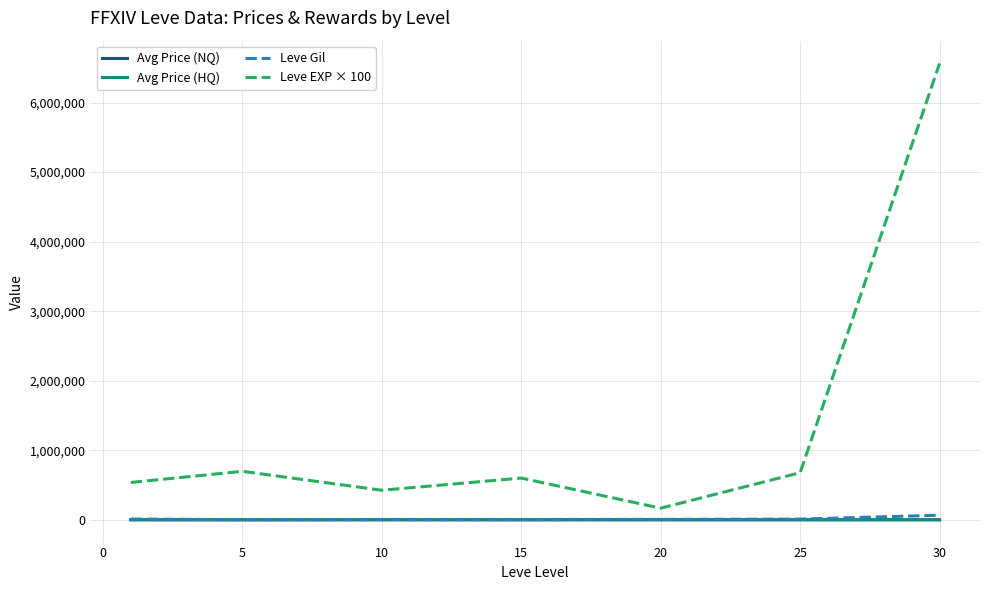

Which series has the largest range (max minus min)?

Leve EXP × 100